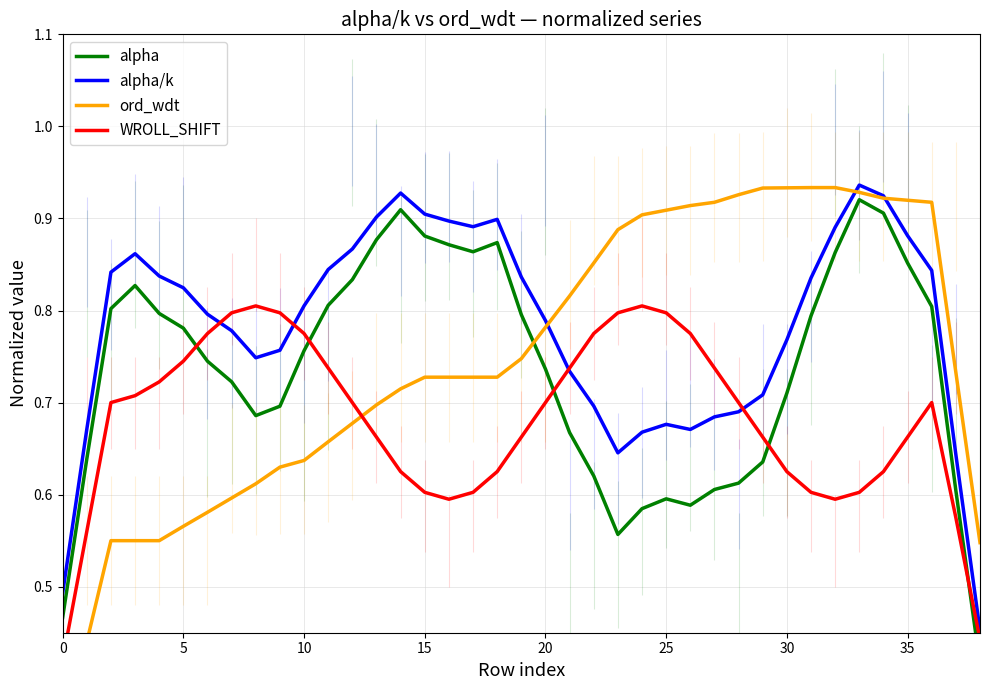

What is the minimum value for WROLL_SHIFT?

0.4